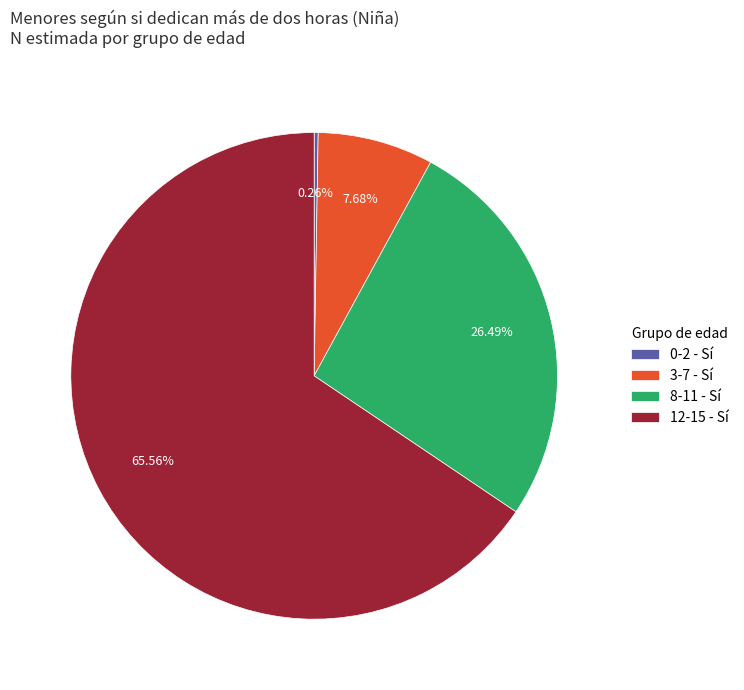

Combined, do 8-11 - Sí and 3-7 - Sí account for over 50%?

No